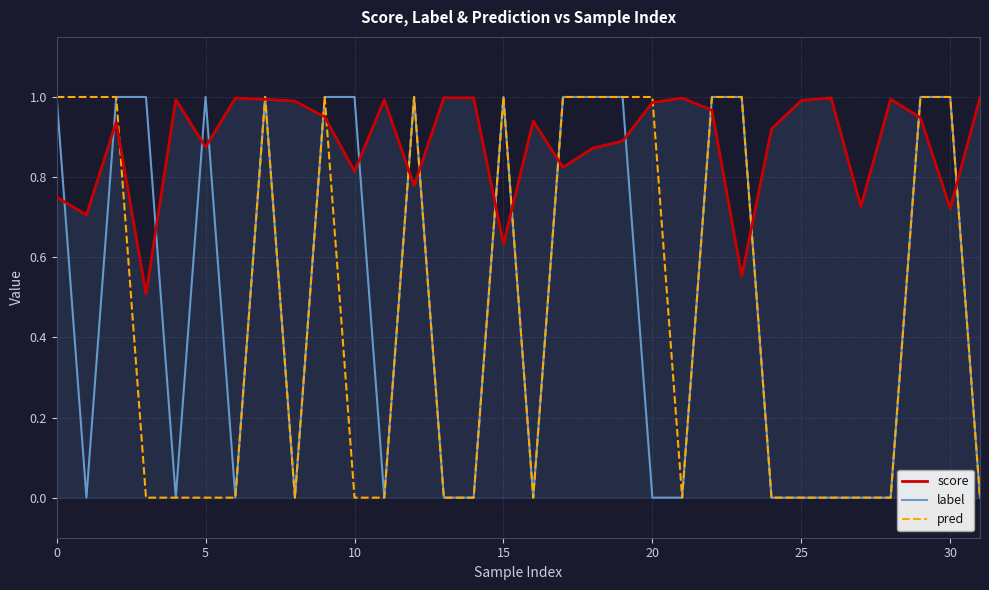

Which series has the largest total across all categories?

score